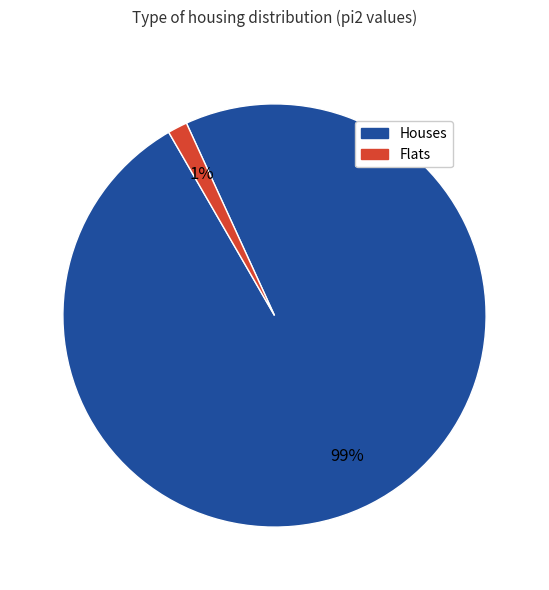

Is there a majority slice in this chart?

Yes